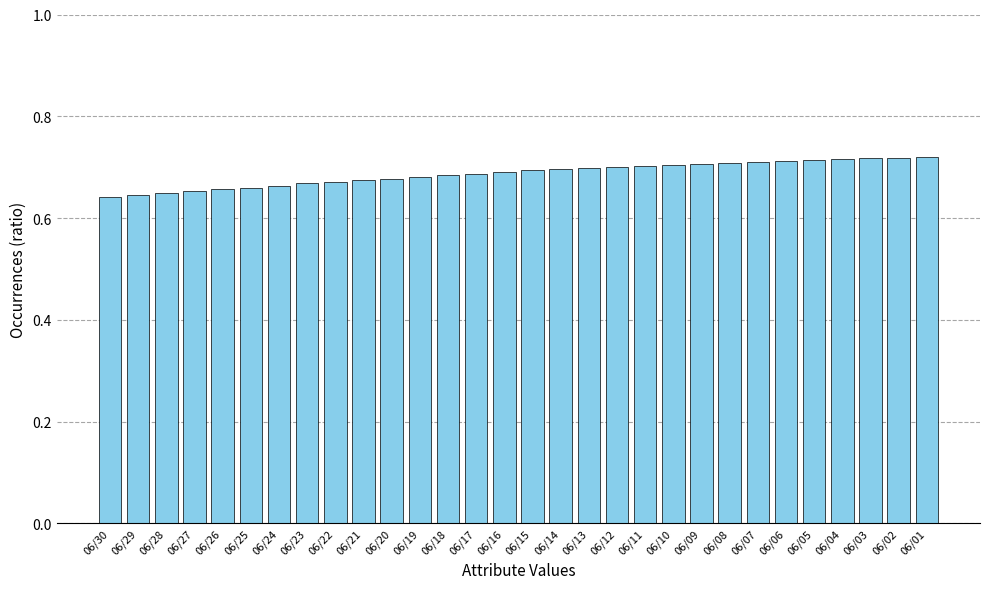

What is the sum of all values?

20.6